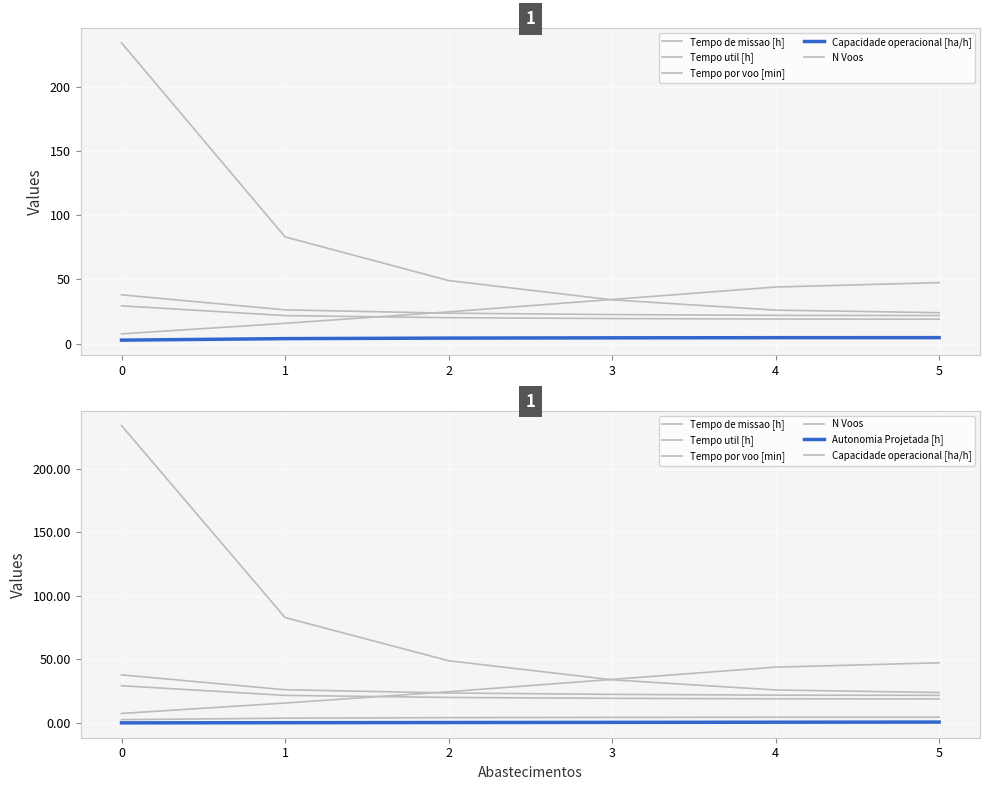

What is the total value across all series at 1?

150.7